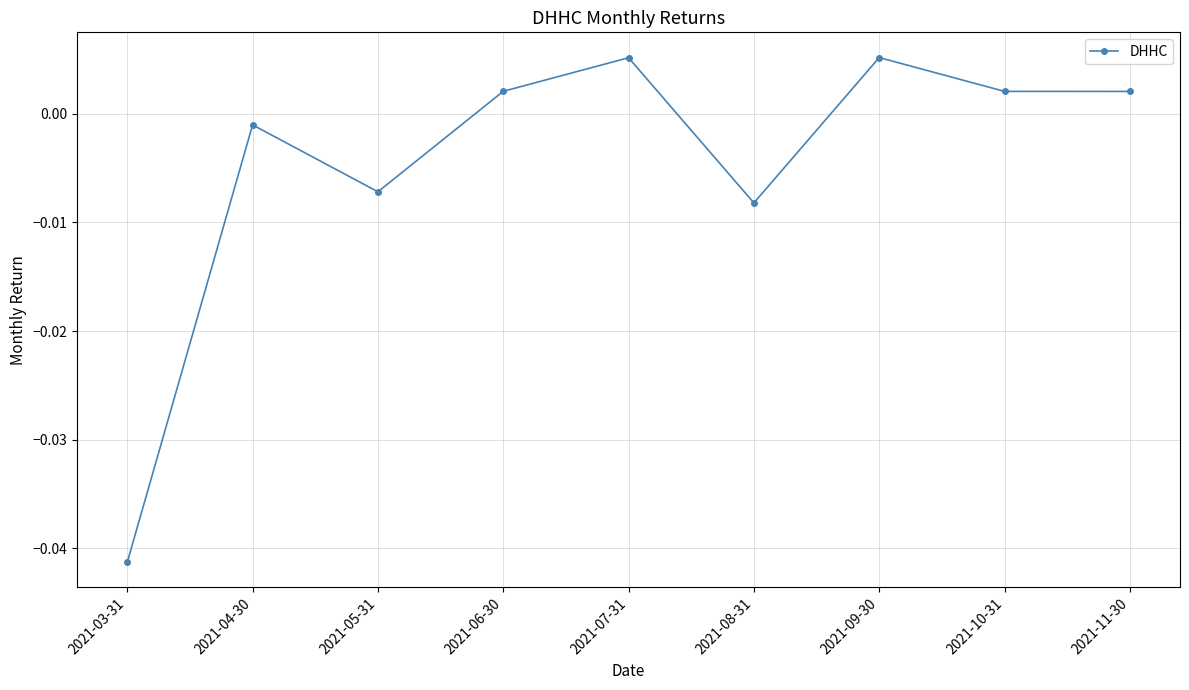

How many distinct data groups are displayed?

1